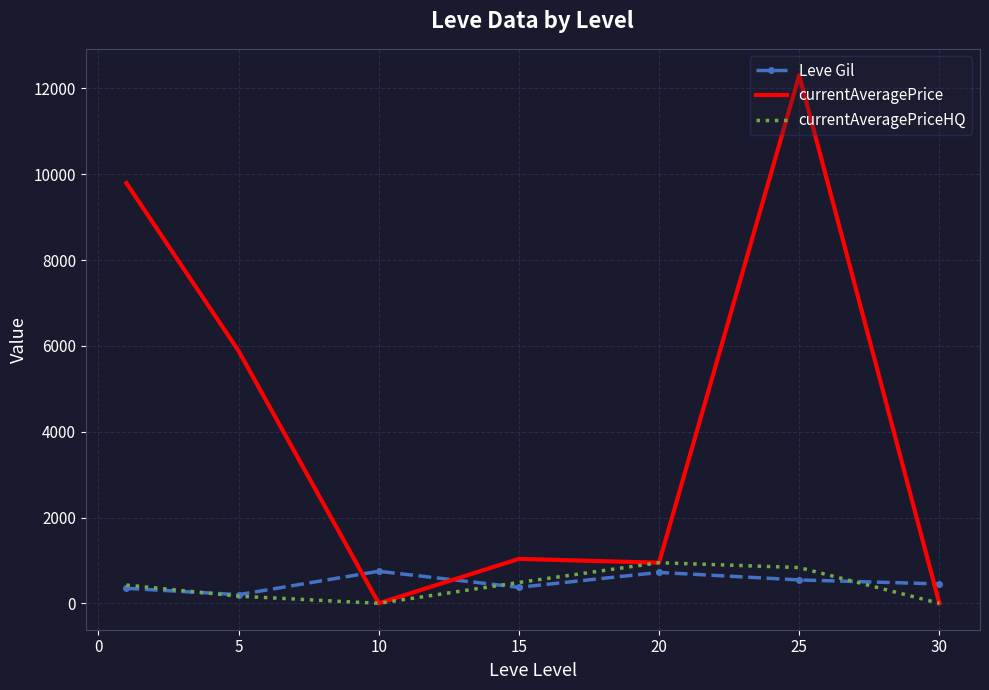

Which series has the widest spread of values?

currentAveragePrice